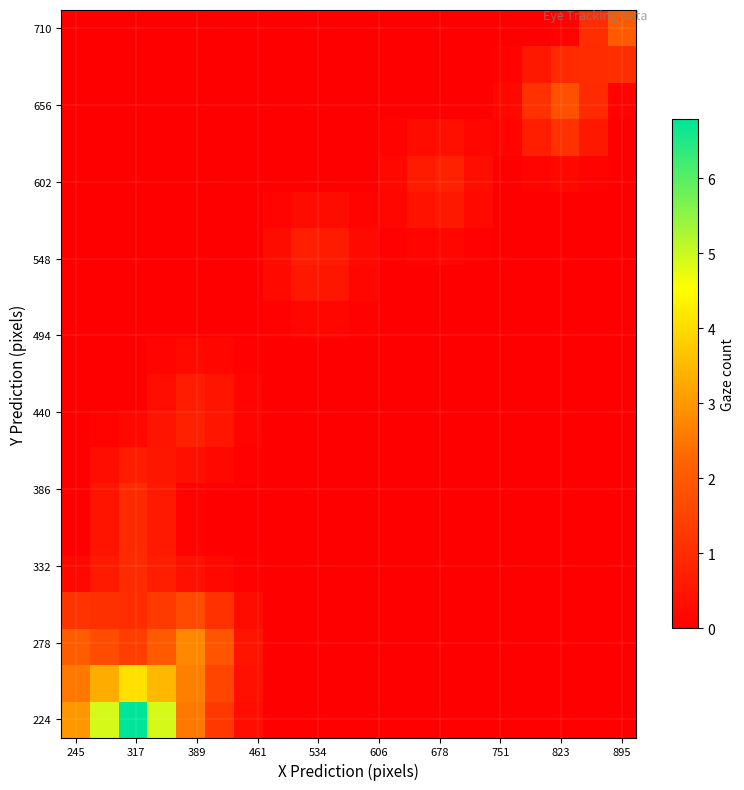

How many series are shown in this chart?

20